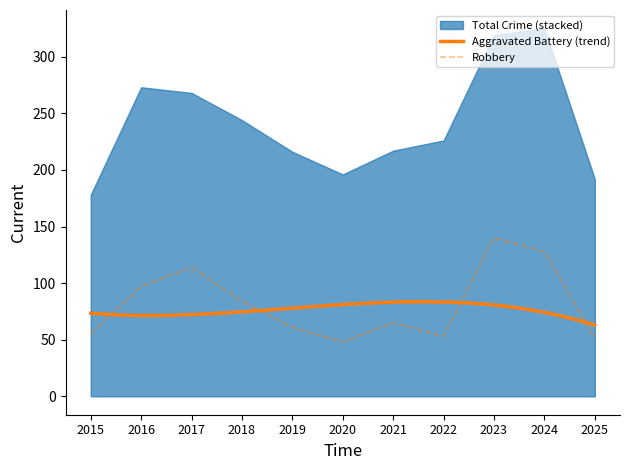

What is the highest value of the Aggravated Battery (trend) series?

83.6